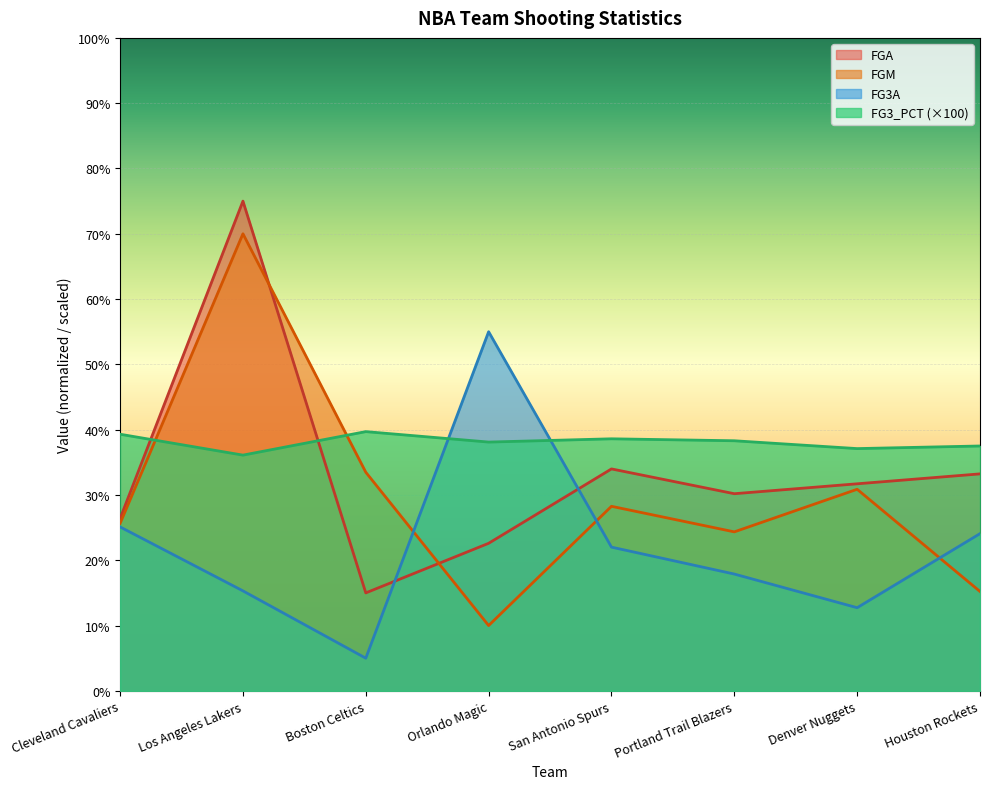

Where is the first local minimum for FG3_PCT?

Los Angeles Lakers